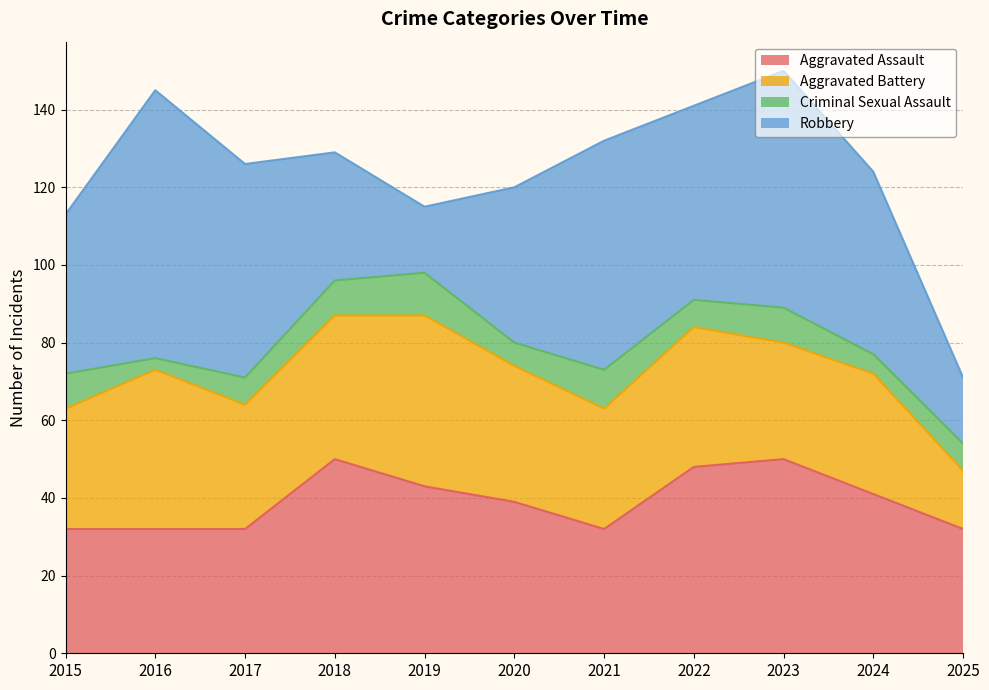

What is the difference between the highest and lowest values at 2022?

43